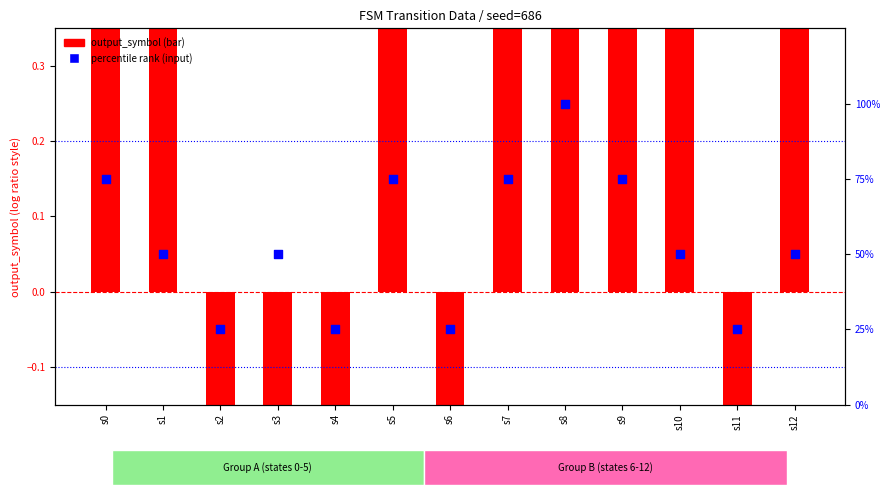

Which series reaches the minimum Y coordinate?

output_symbol (centered)